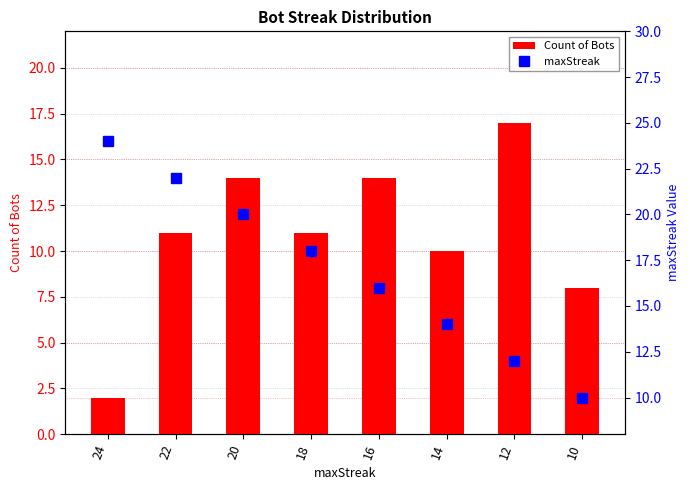

Read the maxStreak value at 18, to the nearest 5.

20